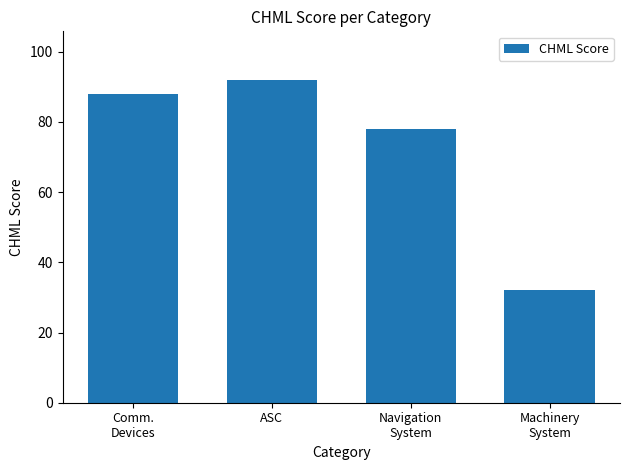

What position from the right is ASC?

3